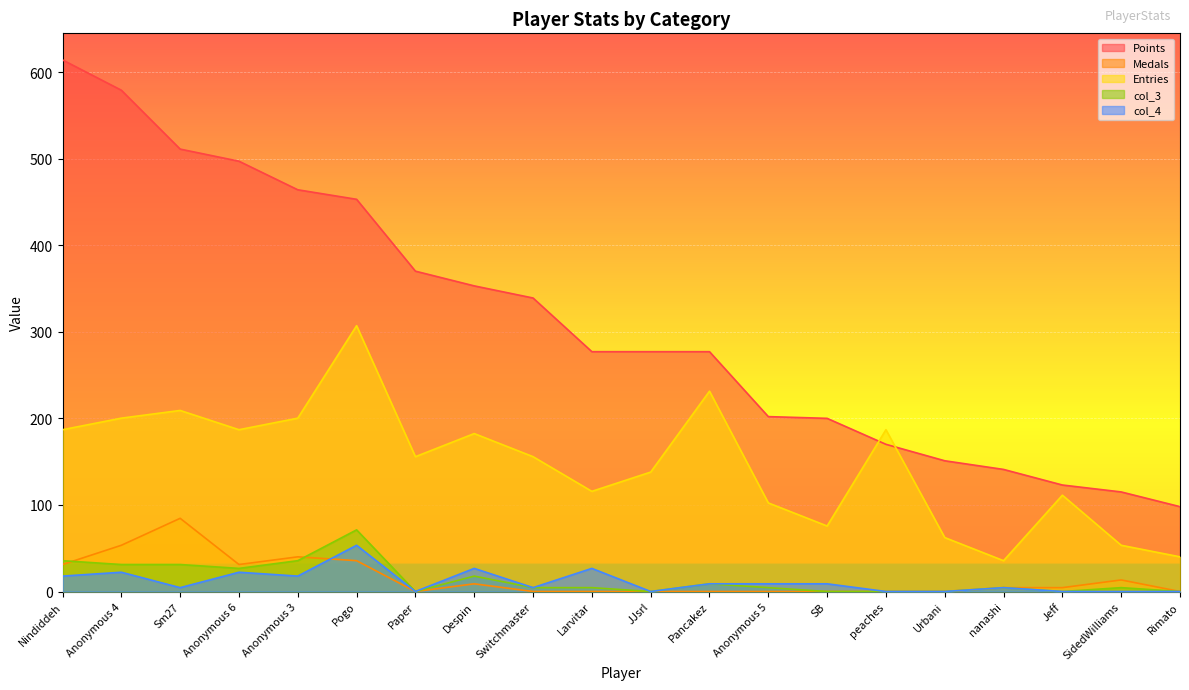

What is the sum of all Entries values?

2936.5